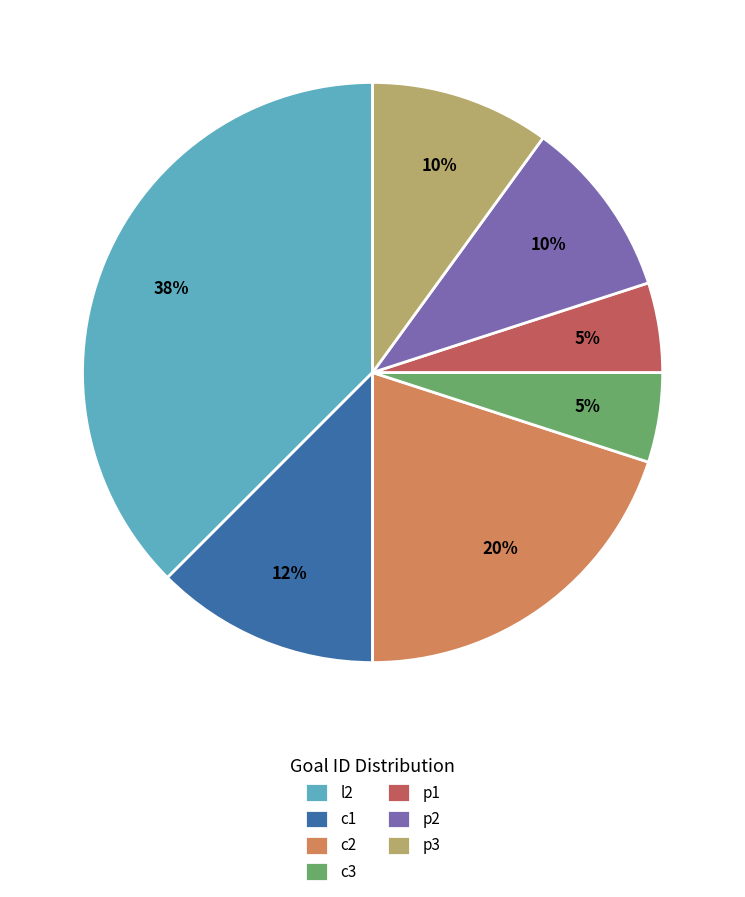

Count the number of slices in the pie.

7